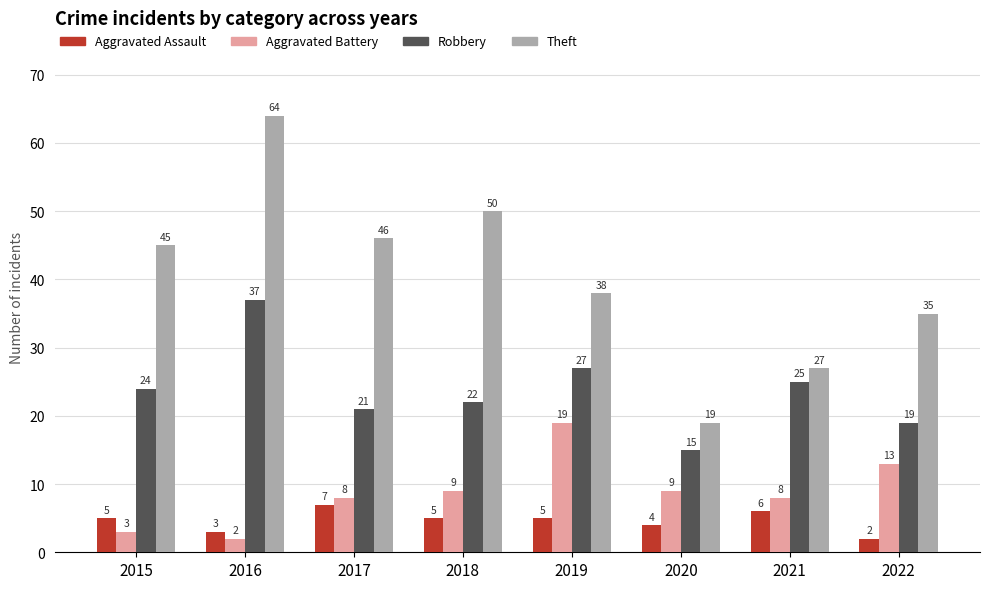

What is the greatest value displayed?

64